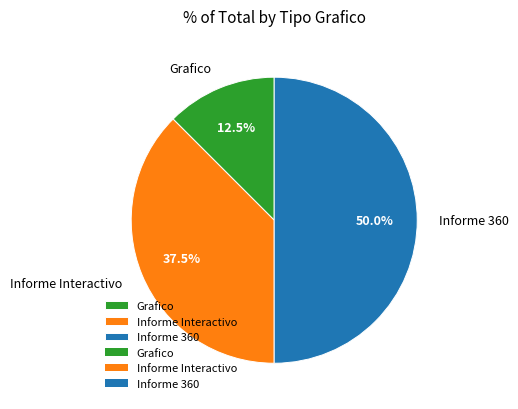

Which slice is the largest?

Informe 360